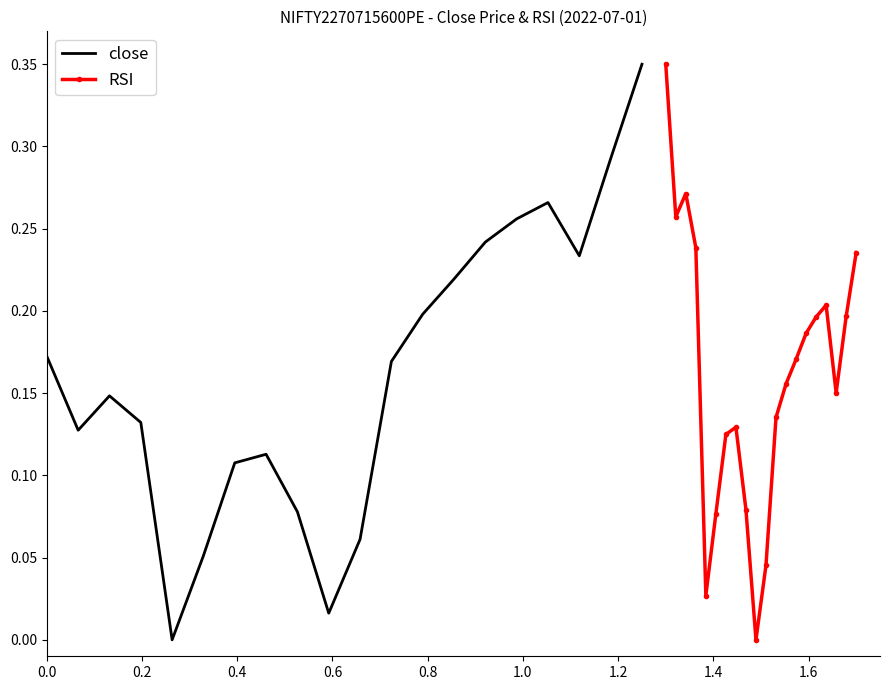

At 1.2, list the series in order from smallest to largest.

close, RSI